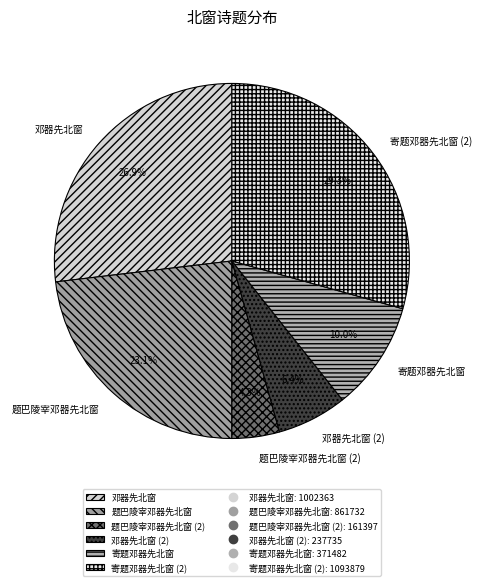

What portion of the pie excludes 邓器先北窗?

73.1%